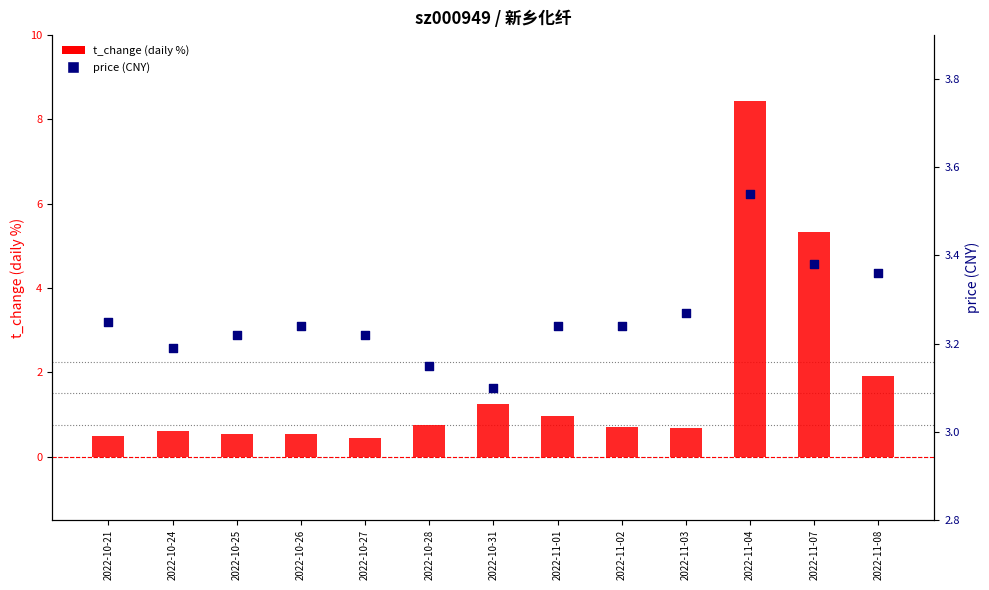

What are all the series names shown in the legend?

t_change, price